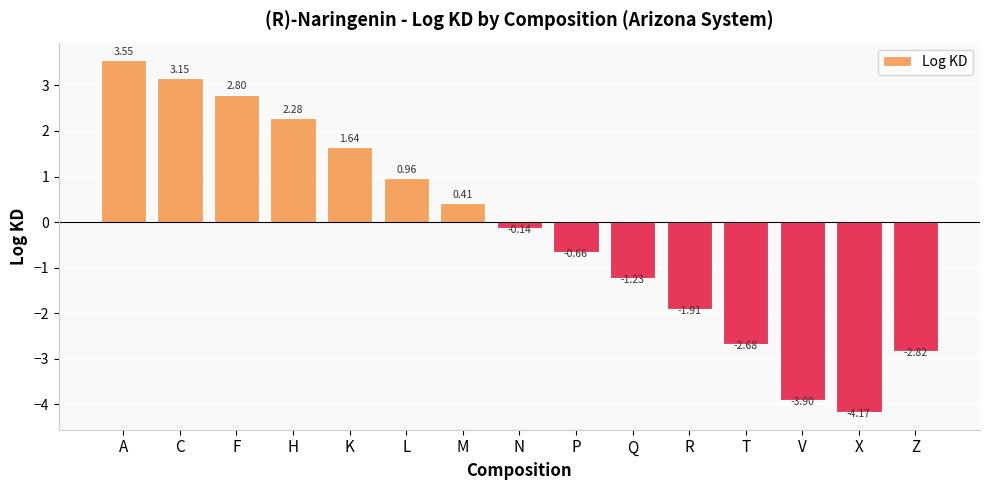

Are the bars grouped side by side (vs. stacked)?

No